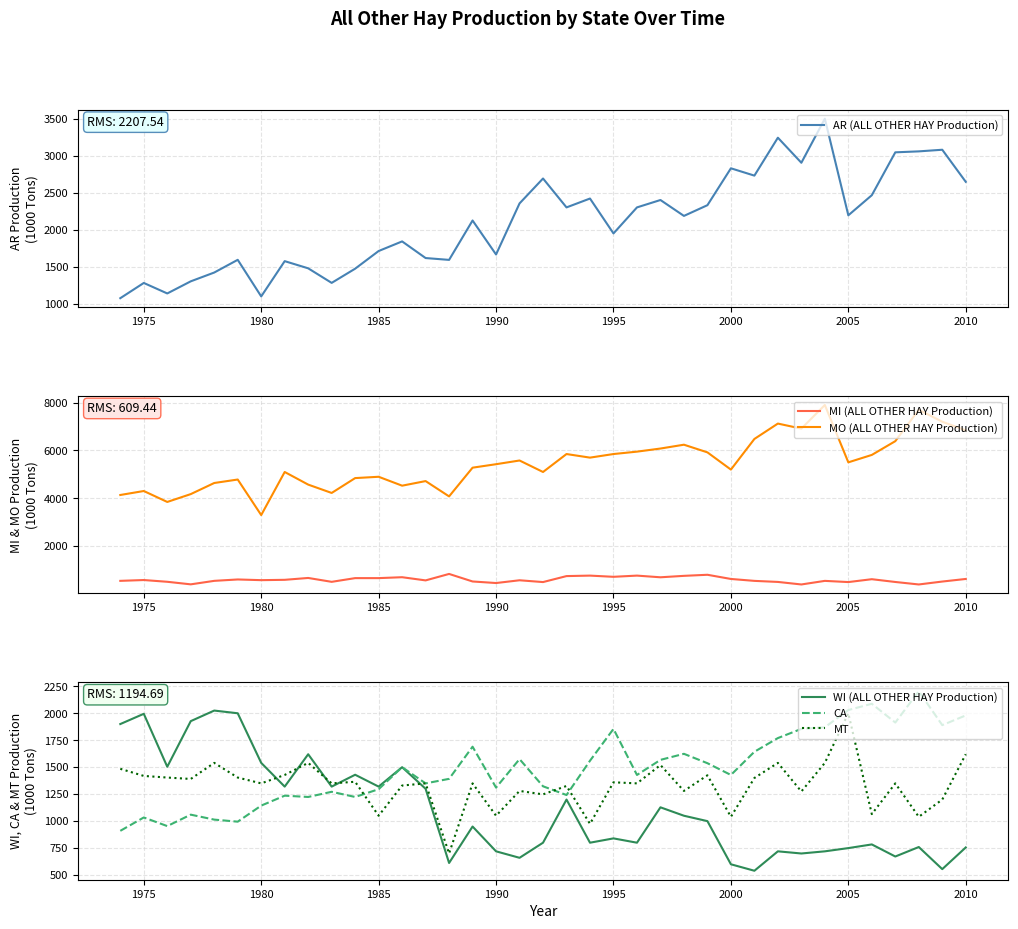

Is it true that MT equals 1856 at 1995?

False